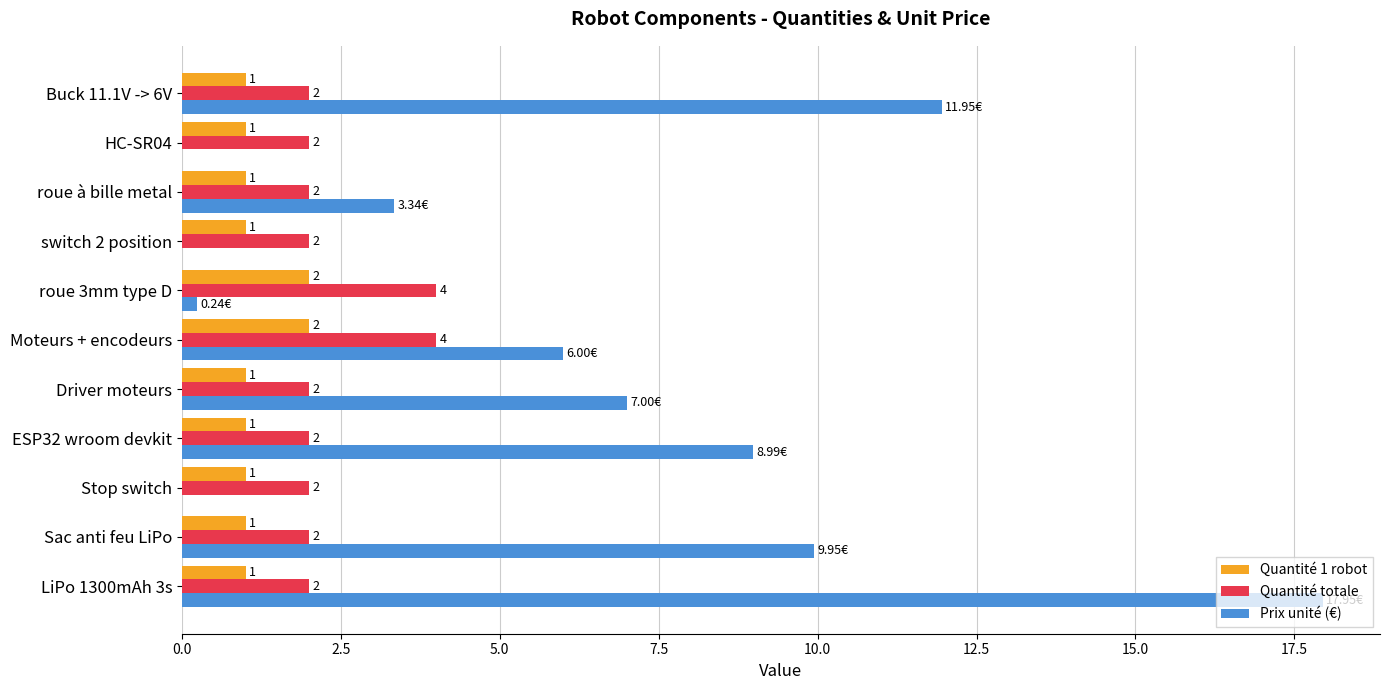

At which category is the sum across all series the highest?

LiPo 1300mAh 3s